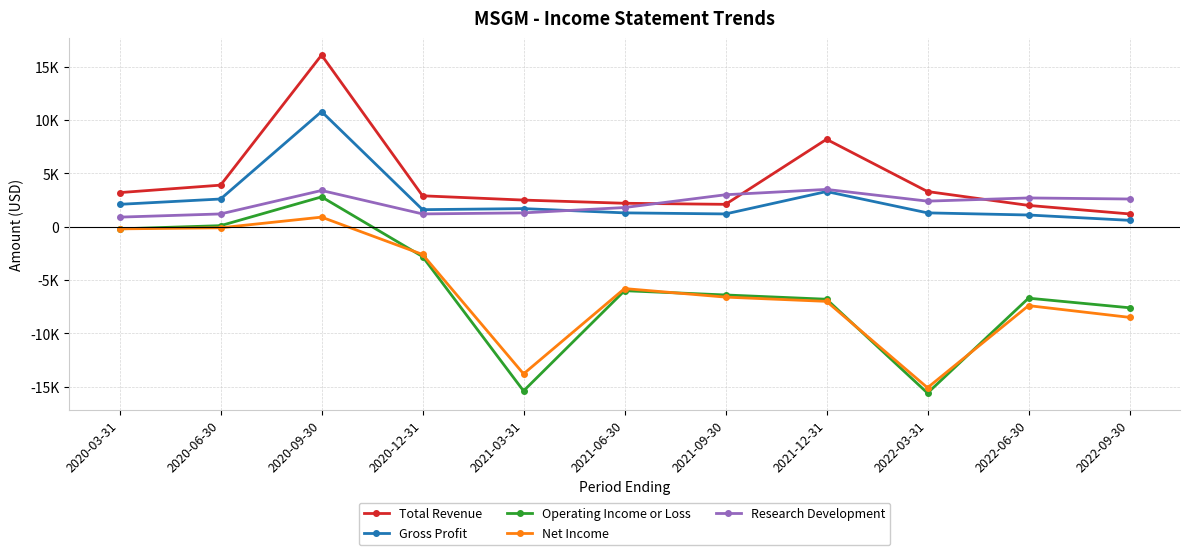

What is the label of the 7th point from the right?

2021-03-31